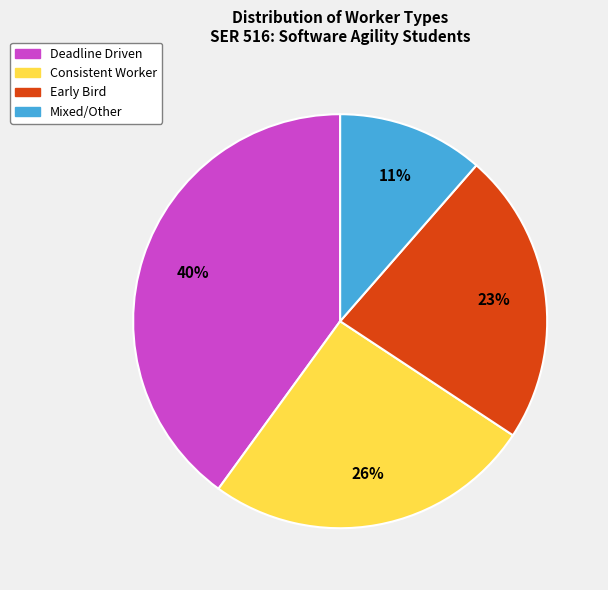

Count the number of slices in the pie.

4